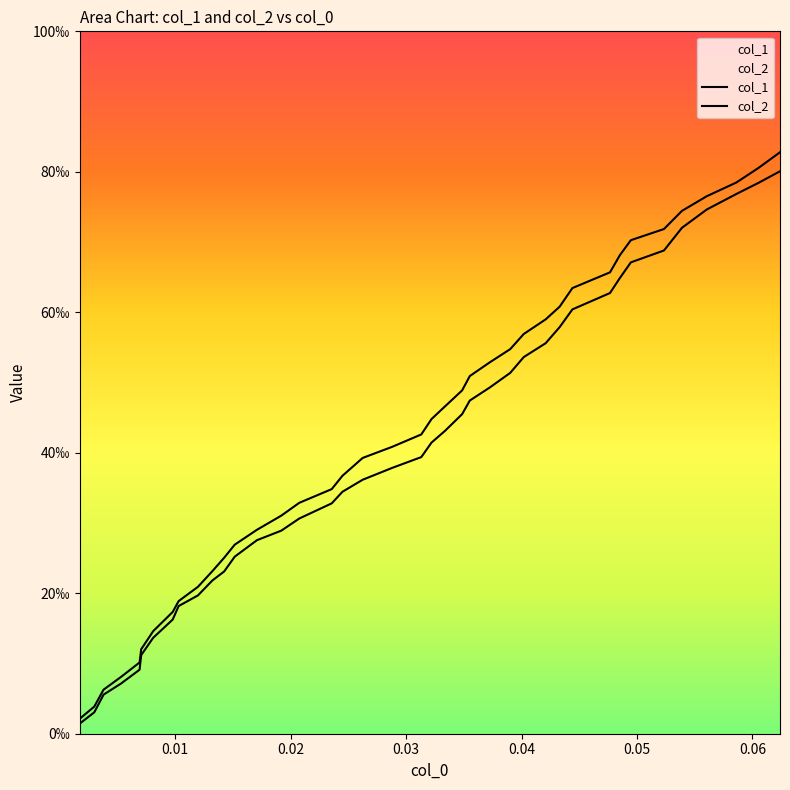

Which series has the largest total across all categories?

col_1